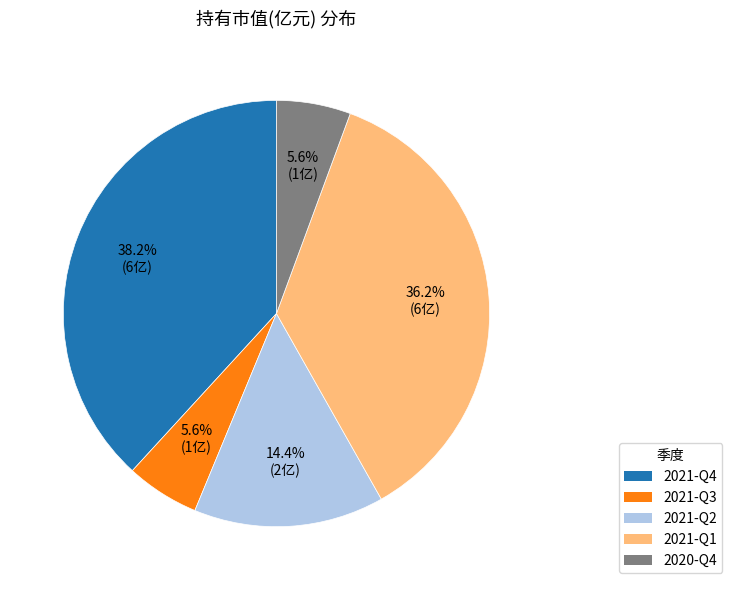

How many slices are in this pie chart?

5